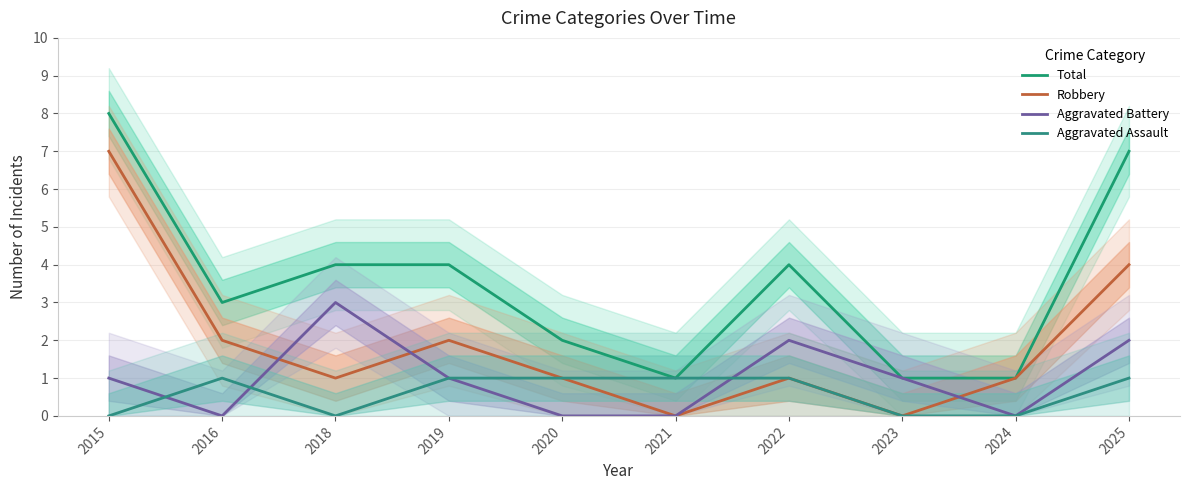

At how many categories does at least one series exceed 3?

5